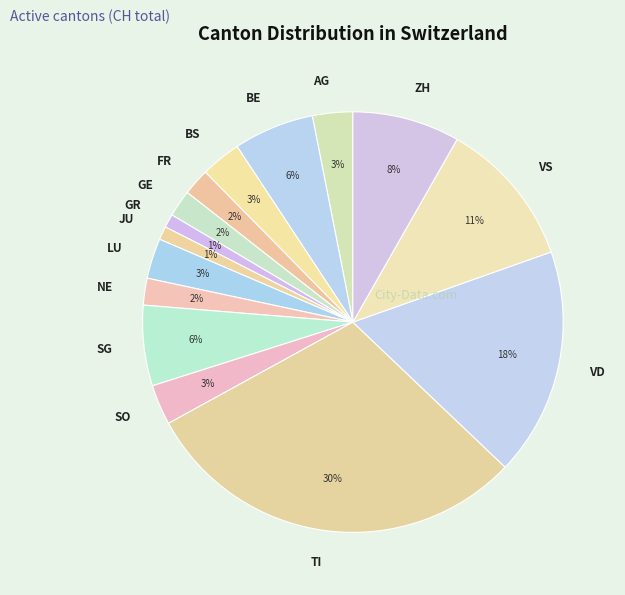

Which category has the biggest portion of the pie?

TI